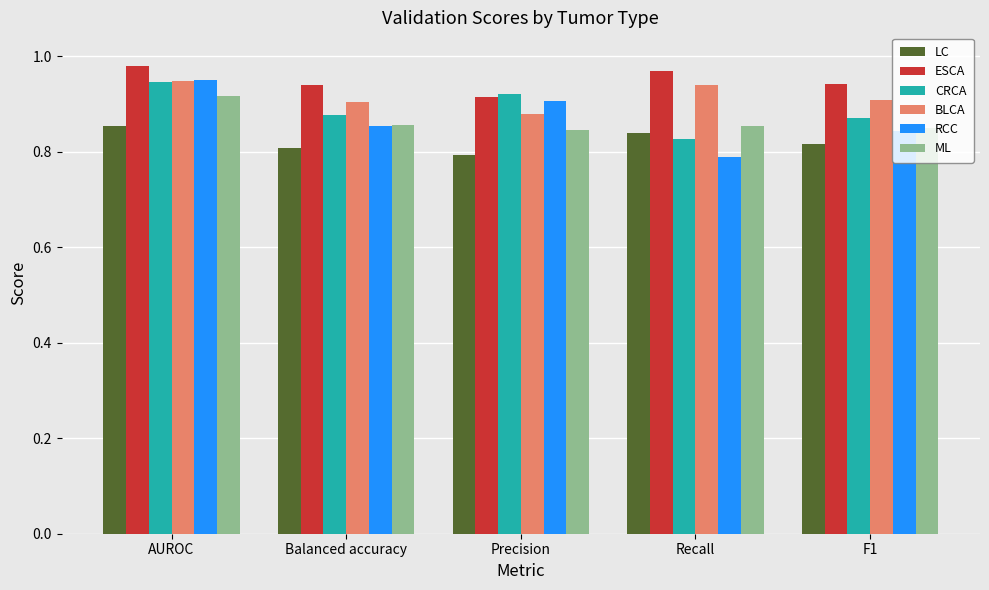

Which category has the lowest value in the ESCA series?

Precision